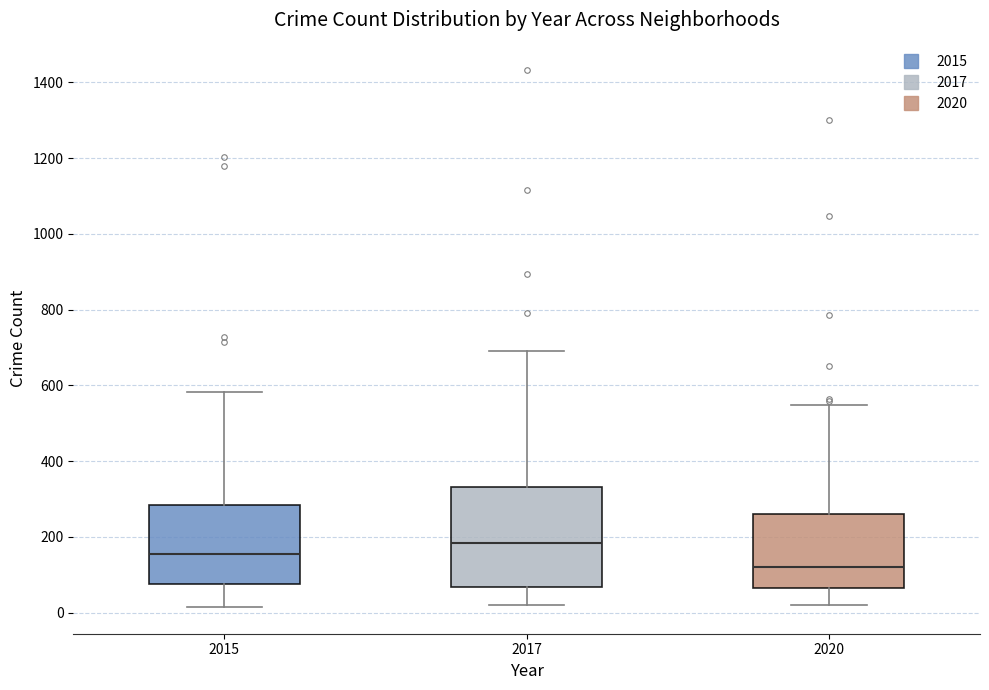

Reading left to right, transcribe this box plot: for each box, give where its median line is, the range the box spans, and where its two whiskers end, as read against the y-axis. The values are not printed on the chart, so give them approximately, as read against the axis.

2015: median 160, box 80 to 280, whiskers 20 to 580
2017: median 180, box 60 to 340, whiskers 20 to 700
2020: median 120, box 60 to 260, whiskers 20 to 540